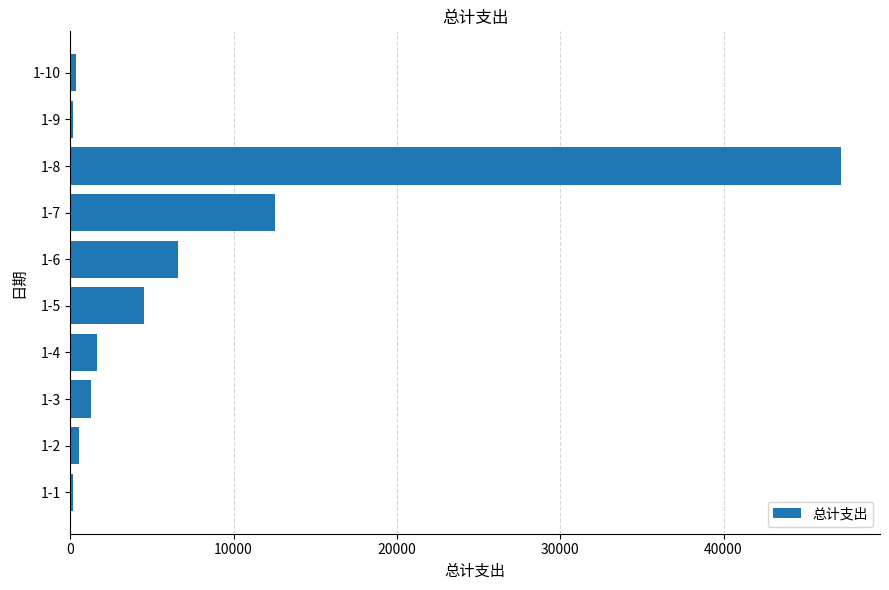

Which label corresponds to the largest value in the chart?

1-8